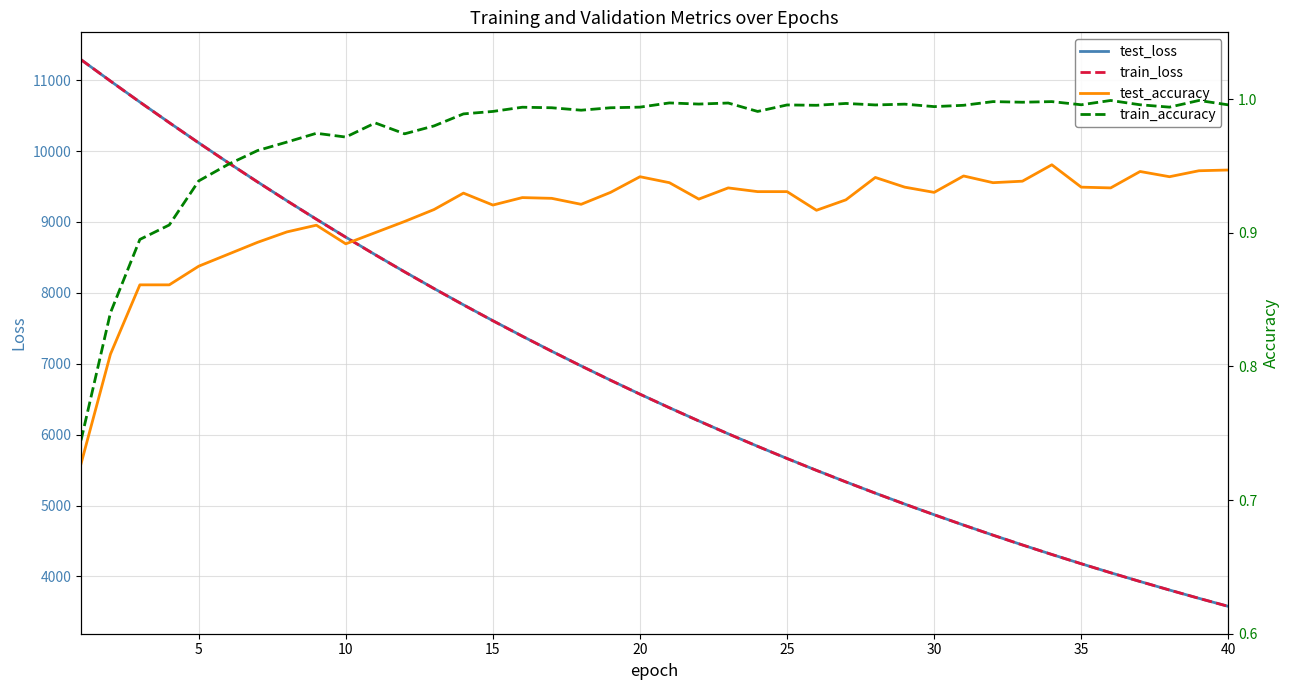

True or false: train_loss and test_loss intersect in this chart.

False